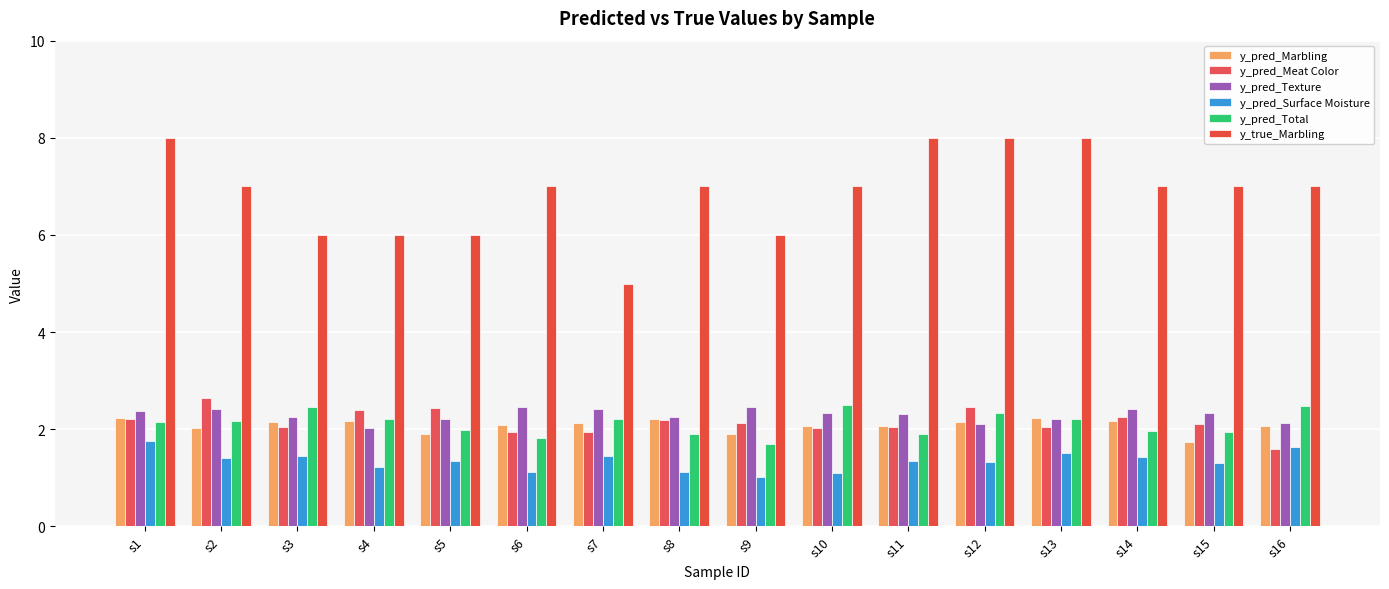

What is the sum of the y_pred_Texture values at s15 and s5?

4.5